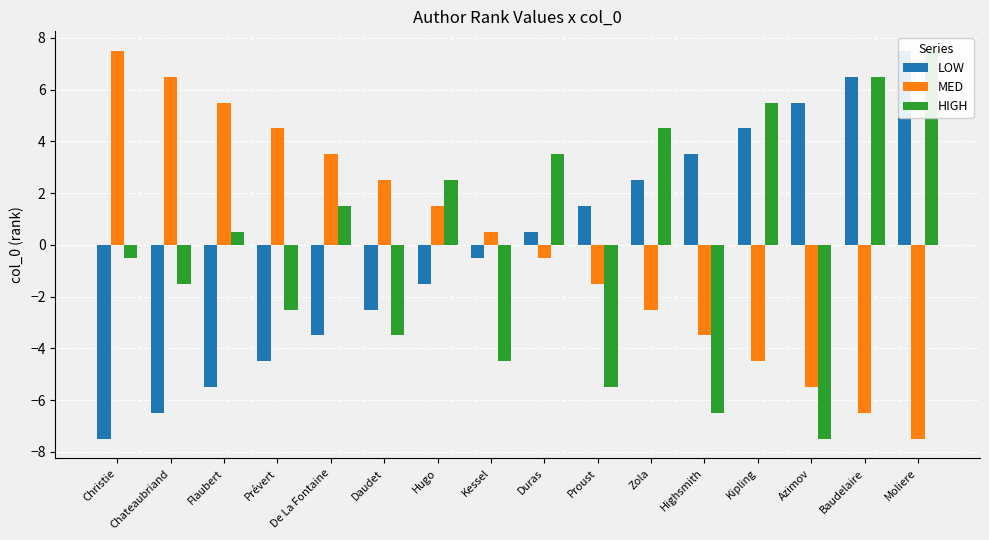

What is the highest value of the HIGH series?

7.5